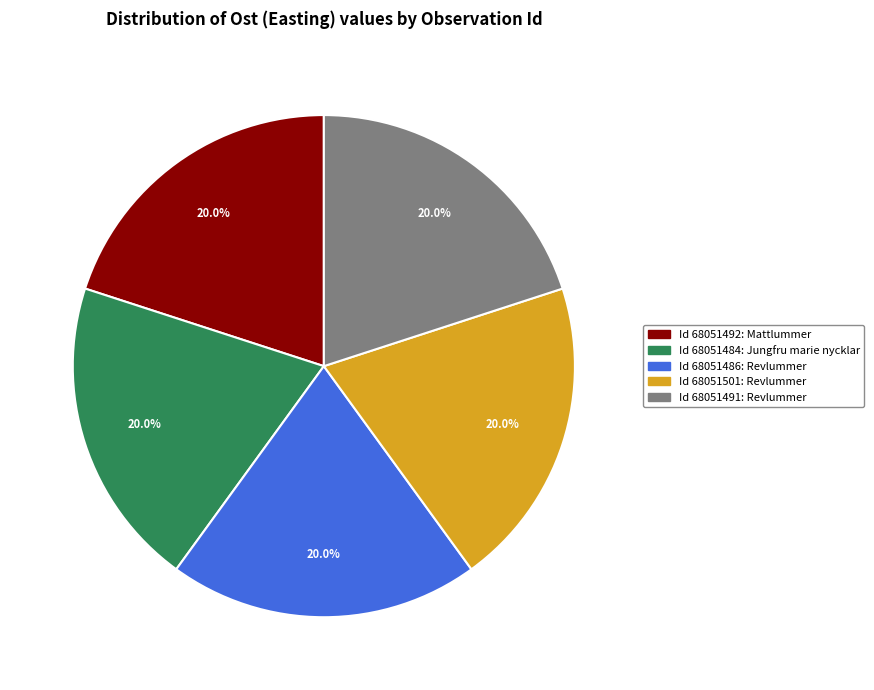

How many slices are in this pie chart?

5